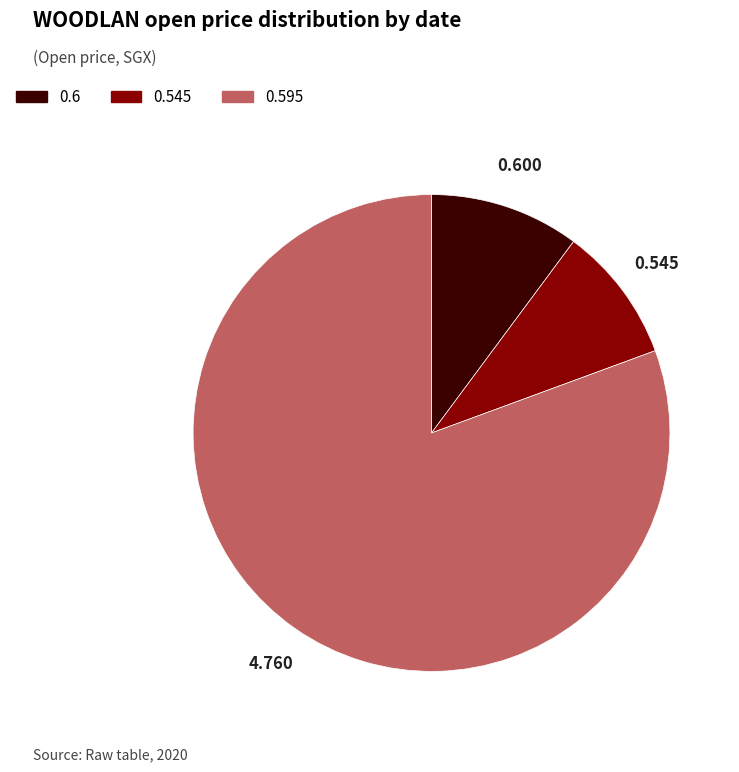

Is there any slice that represents more than half of the pie?

Yes